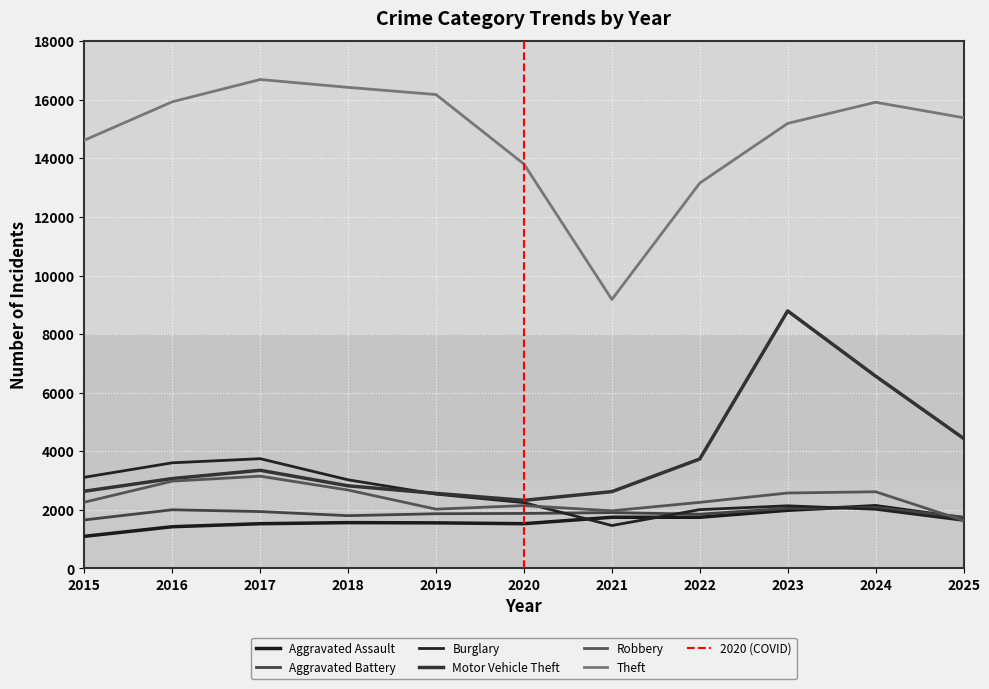

List the series in order of their peak value, highest first.

Theft, Motor Vehicle Theft, Burglary, Robbery, Aggravated Assault, Aggravated Battery